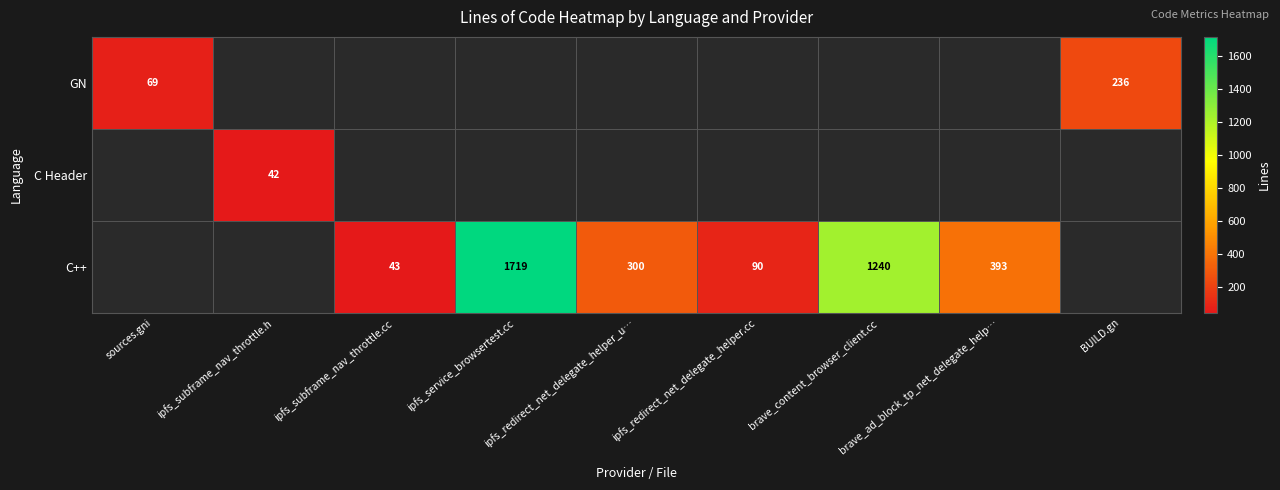

Is it true that C++ equals 1719 at ipfs_service_browsertest.cc?

True